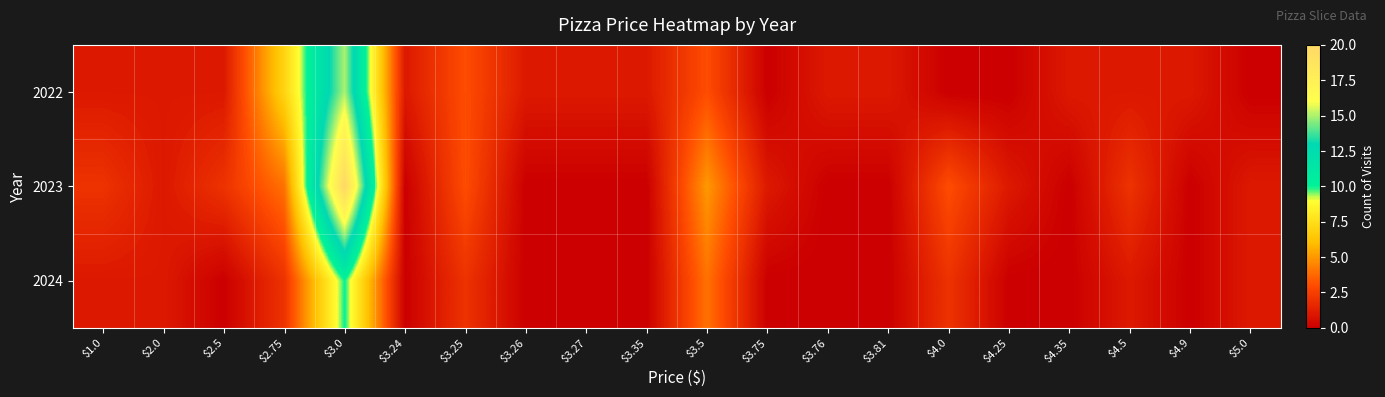

Reading left to right, extract all data points from this chart.

2022: $1.0=1	$2.0=1	$2.5=1	$2.75=7	$3.0=15	$3.24=1	$3.25=3	$3.26=1	$3.27=1	$3.35=1	$3.5=3	$3.75=0	$3.76=1	$3.81=1	$4.0=0	$4.25=0	$4.35=1	$4.5=1	$4.9=1	$5.0=0
2023: $1.0=2	$2.0=1	$2.5=2	$2.75=4	$3.0=20	$3.24=0	$3.25=3	$3.26=0	$3.27=0	$3.35=0	$3.5=5	$3.75=1	$3.76=0	$3.81=0	$4.0=3	$4.25=1	$4.35=0	$4.5=2	$4.9=0	$5.0=1
2024: $1.0=1	$2.0=1	$2.5=0	$2.75=2	$3.0=10	$3.24=0	$3.25=2	$3.26=0	$3.27=0	$3.35=0	$3.5=4	$3.75=0	$3.76=0	$3.81=0	$4.0=2	$4.25=0	$4.35=0	$4.5=1	$4.9=0	$5.0=1